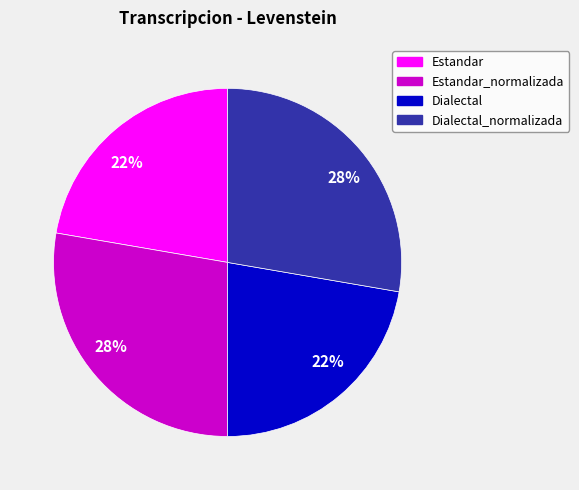

To the nearest percent, what is the average slice percentage?

25%